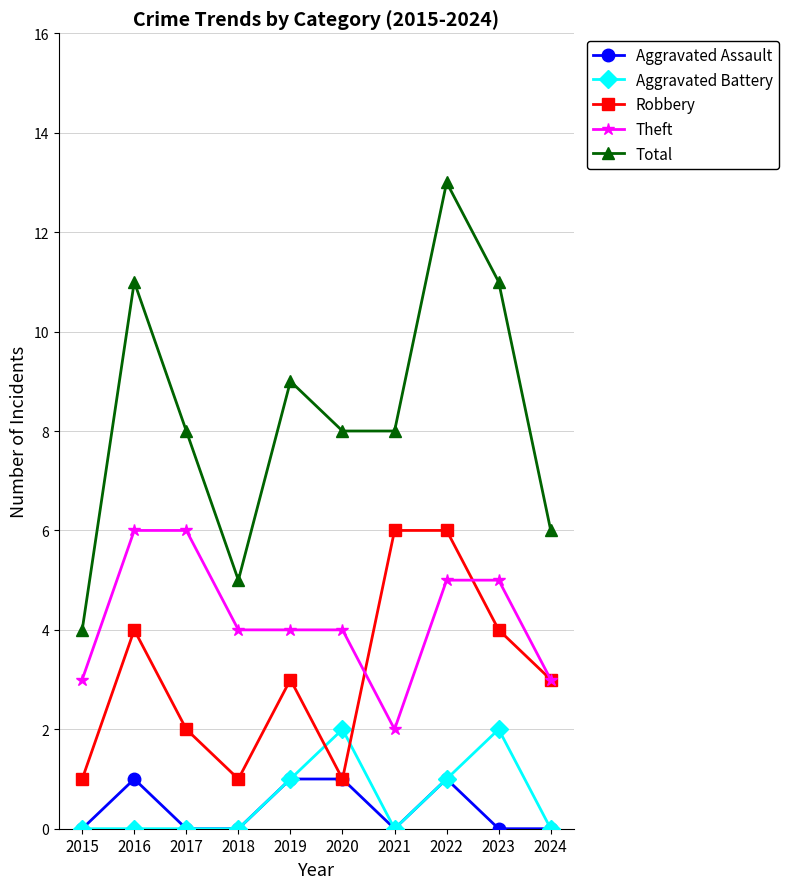

At which category is the sum across all series the highest?

2022